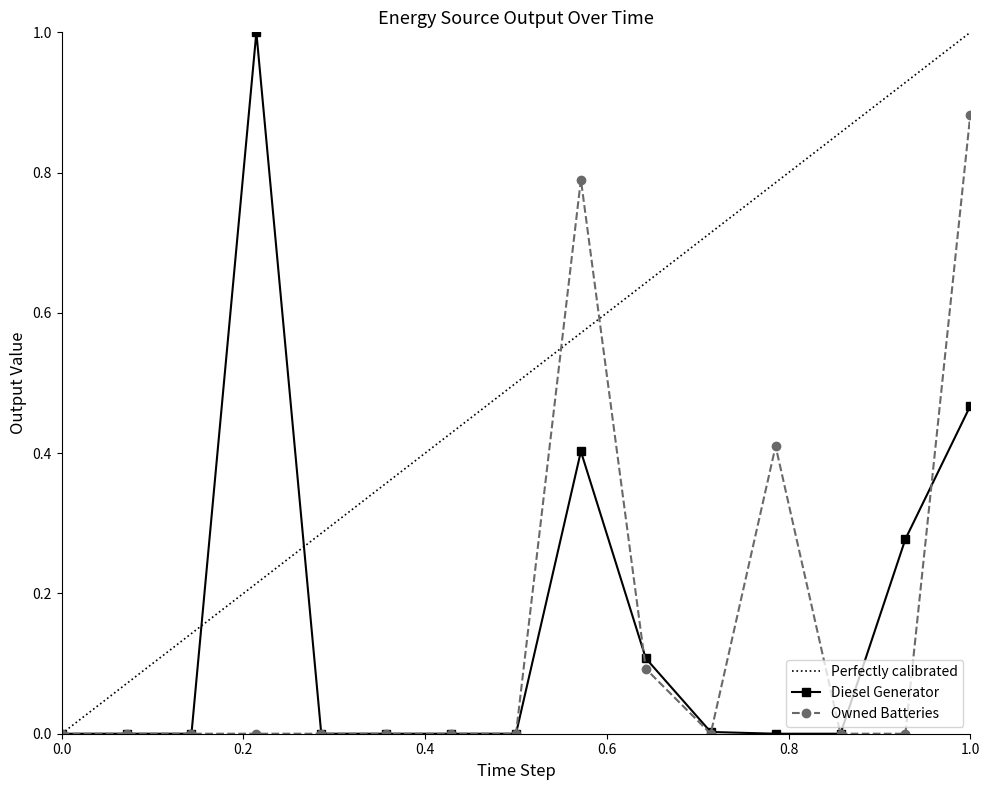

True or false: Owned Batteries has more than 0 points higher than both neighbors.

True